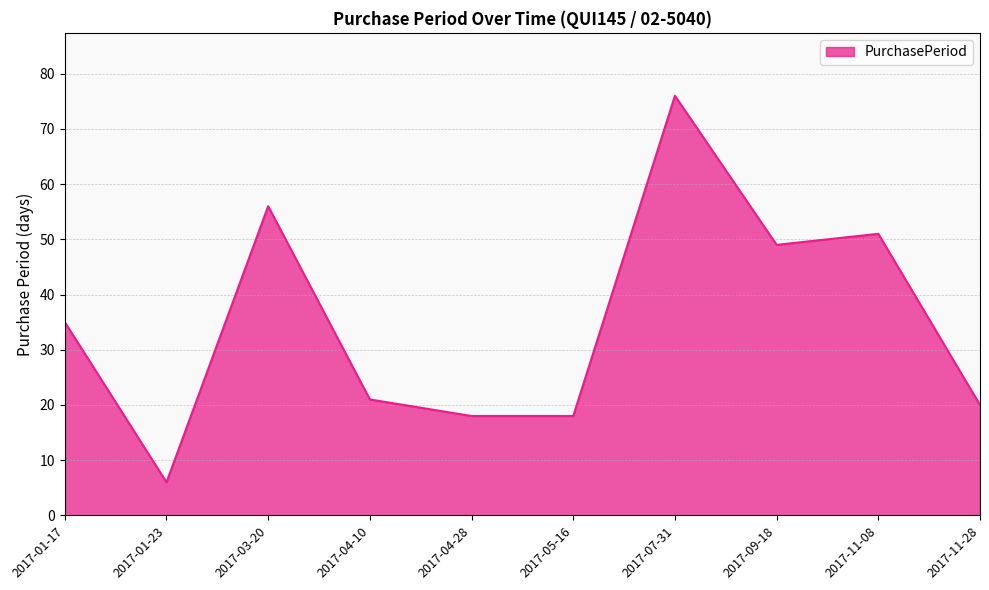

The chart shows a value of 11 at 2017-01-17. True or false?

False